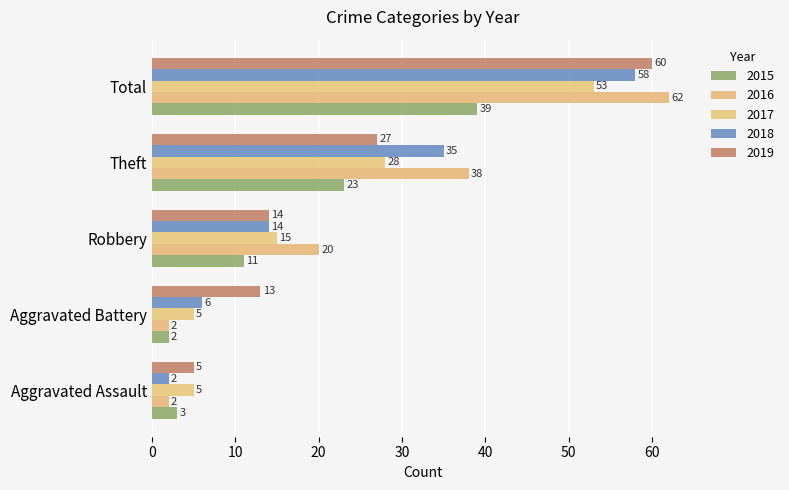

At which category is the sum across all series the highest?

Total